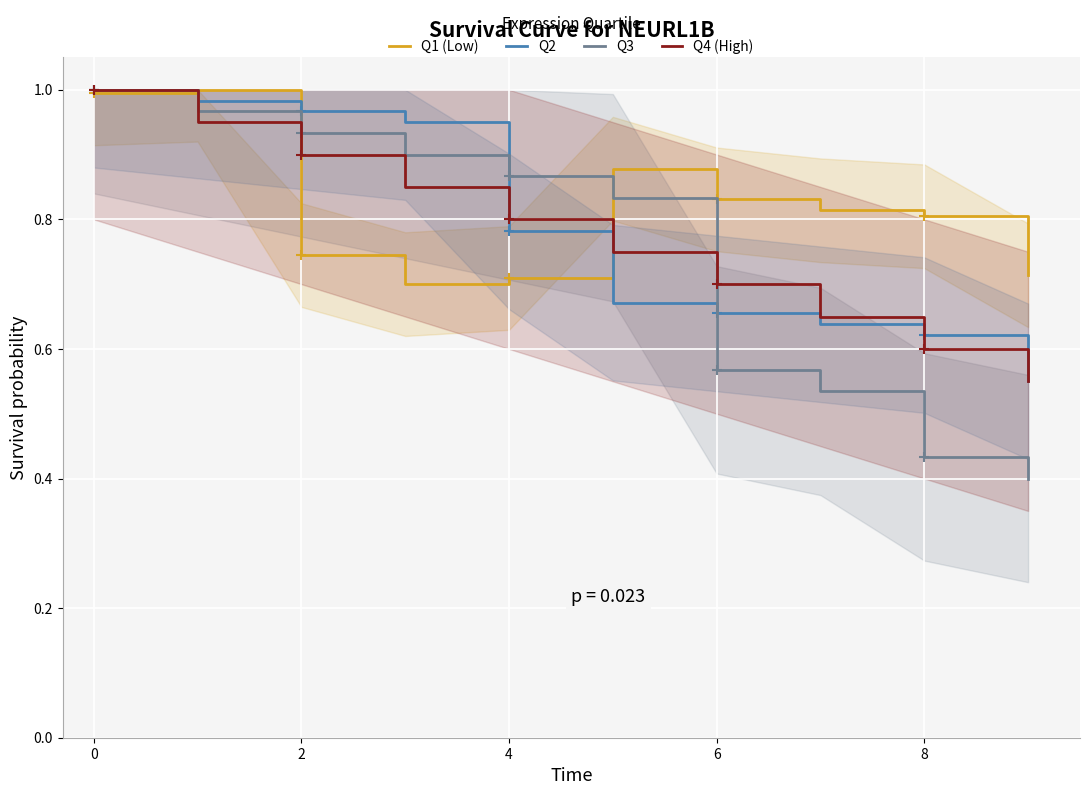

Which series ends up on top after the final intersection of Q2 and Q3?

Q2